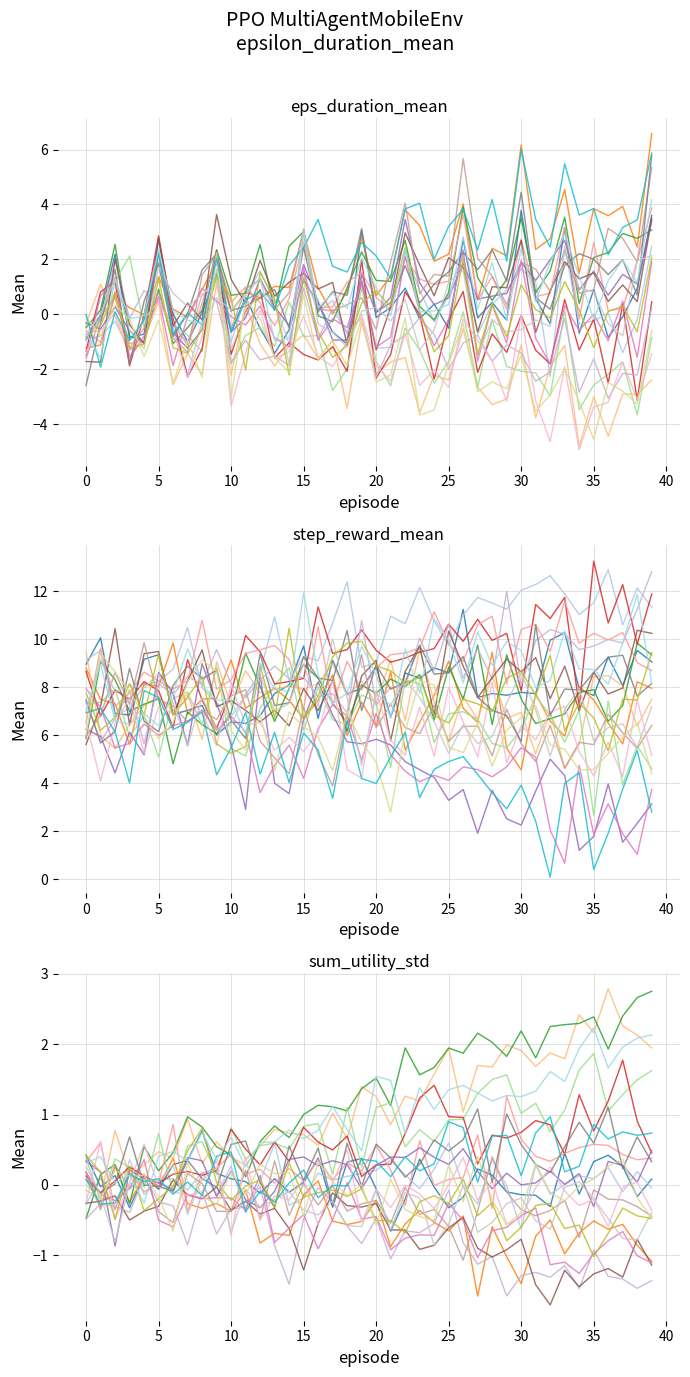

What is the value of the step_reward_mean point at the 7th from the left?

7.3